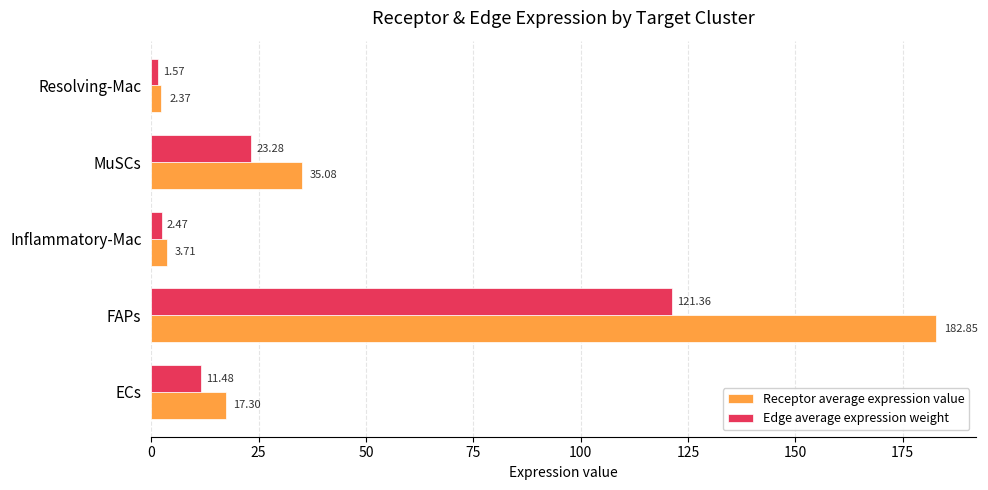

What is the difference between the maximum and minimum values in the Receptor average expression value series?

180.5